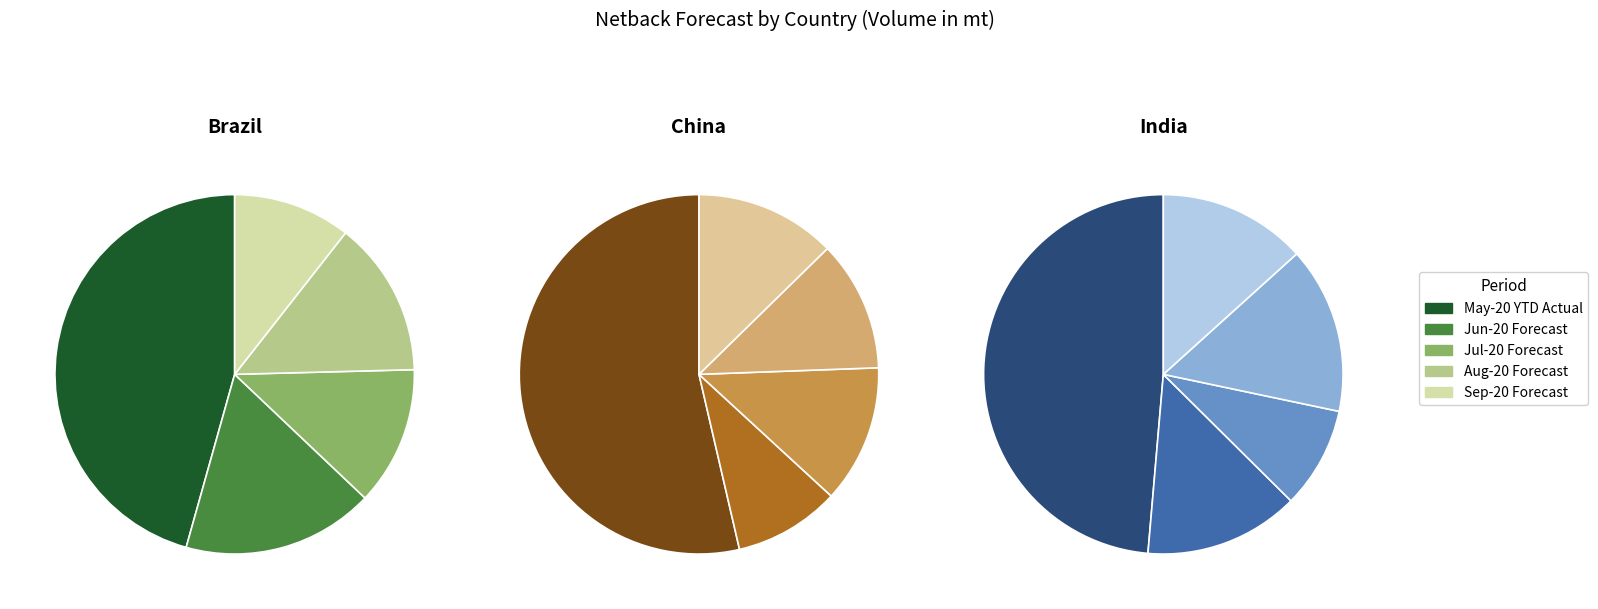

What percentage is NOT represented by May-20 YTD Actual?

54.4%